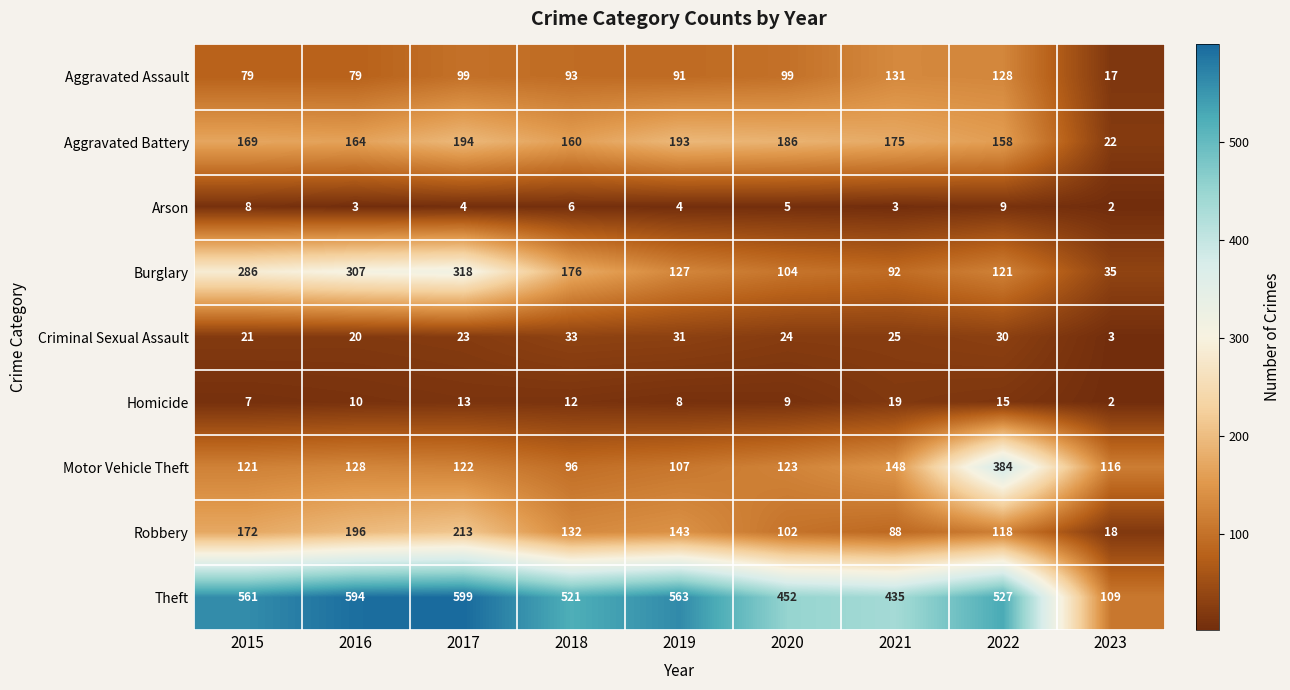

Count the number of categories in the chart.

9